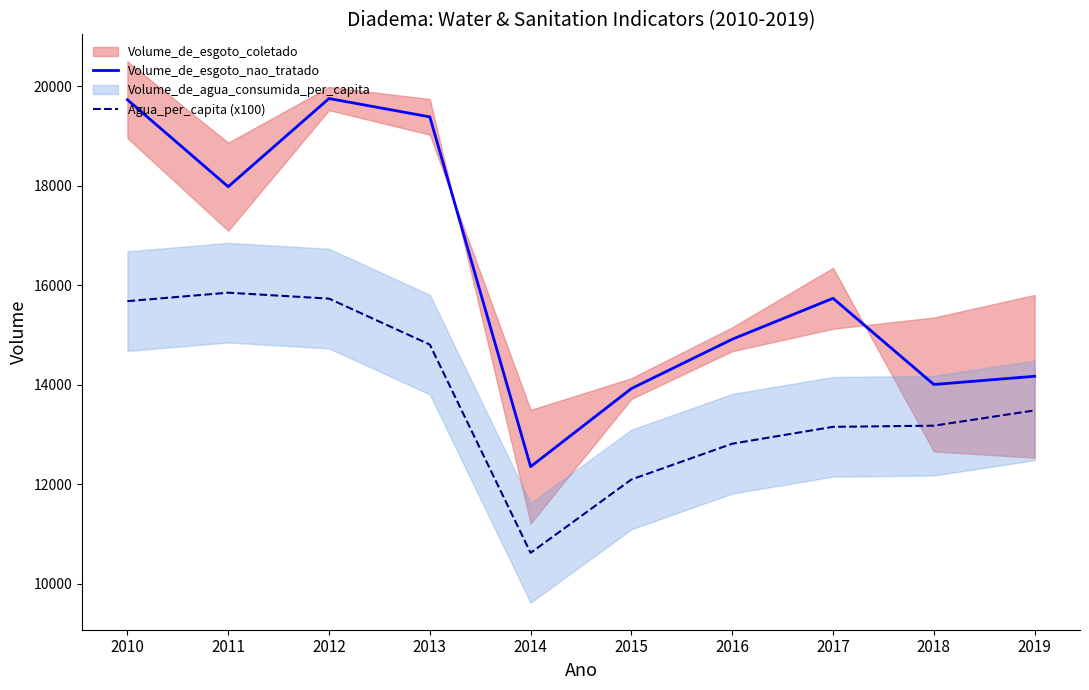

At which label is Agua_per_capita (x100) closest to 13237?

2018